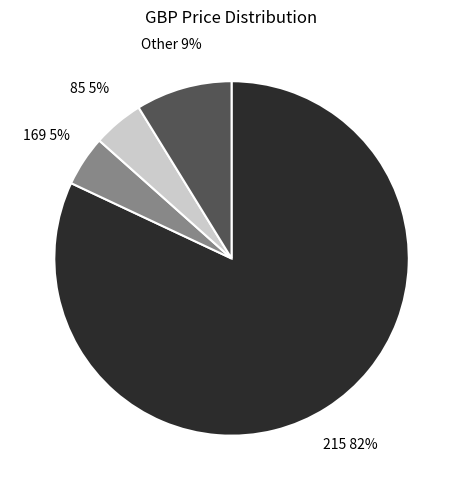

Is there a majority slice in this chart?

Yes